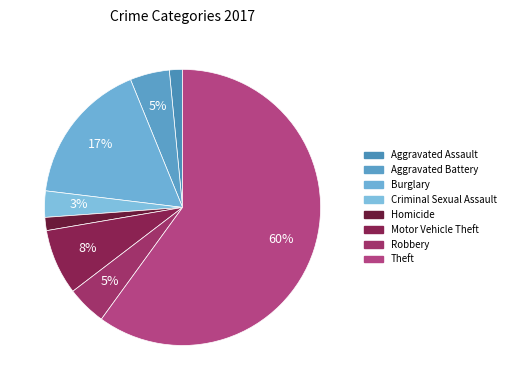

How many segments does this pie chart have?

8